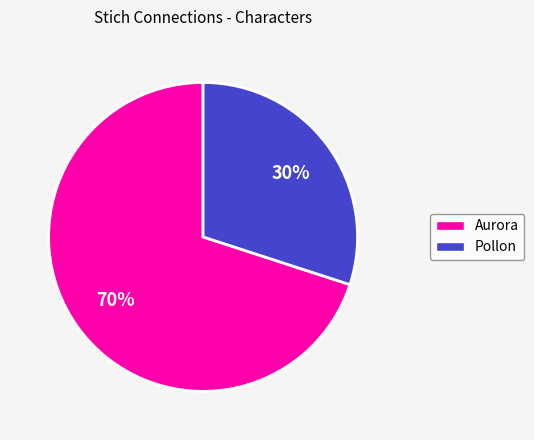

Is there a majority slice in this chart?

Yes